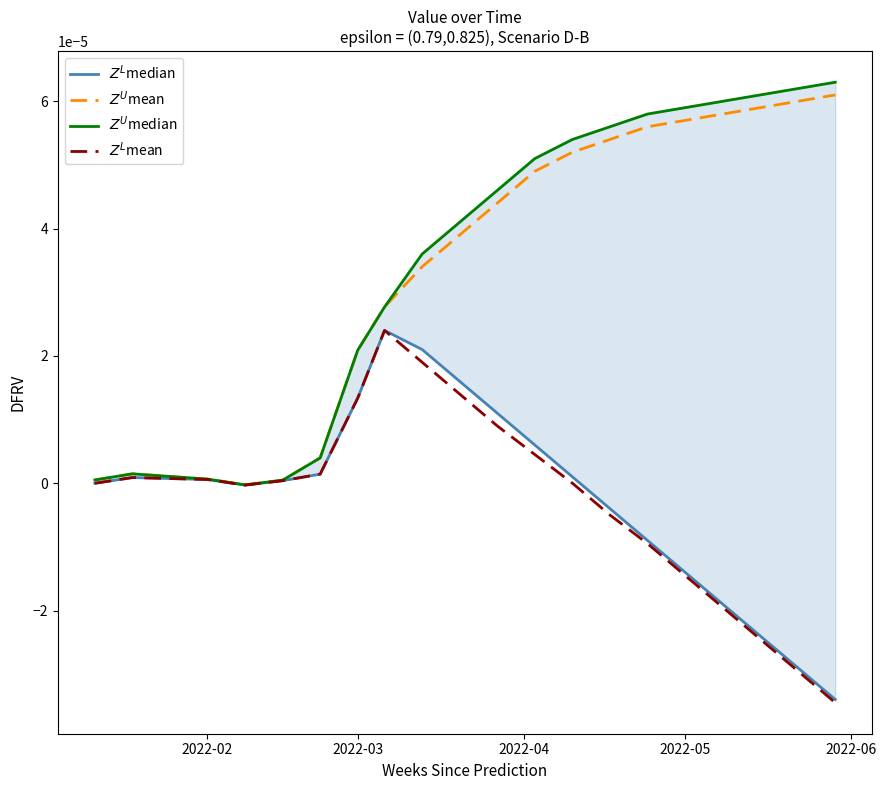

List the series in order of their peak value, lowest first.

$Z^L$median, $Z^L$mean, $Z^U$mean, $Z^U$median